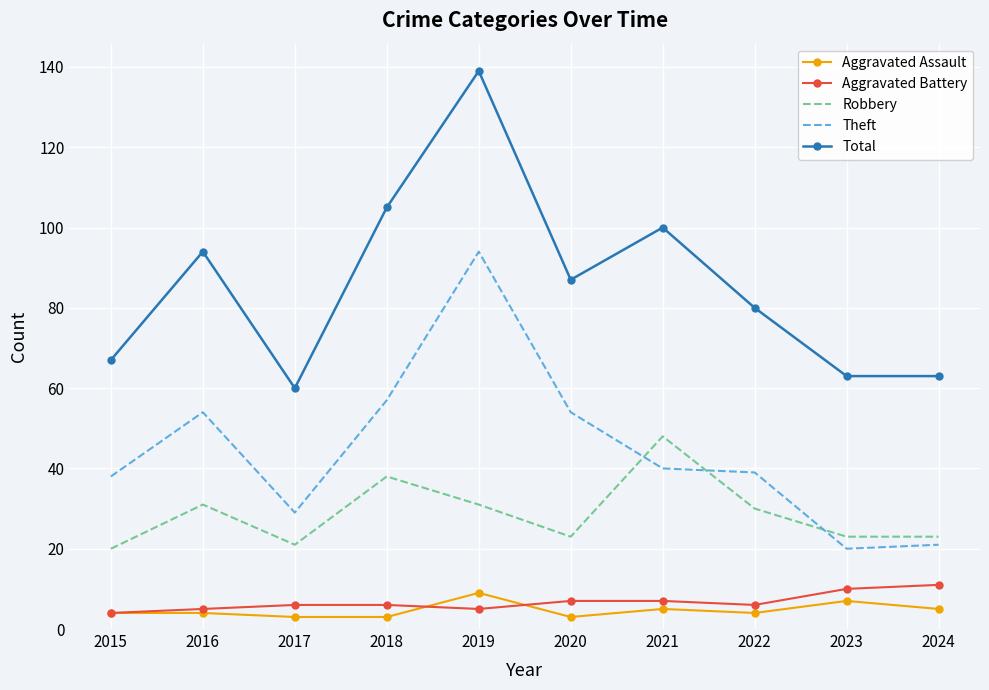

Is it true that Total equals 37 at 2017?

False